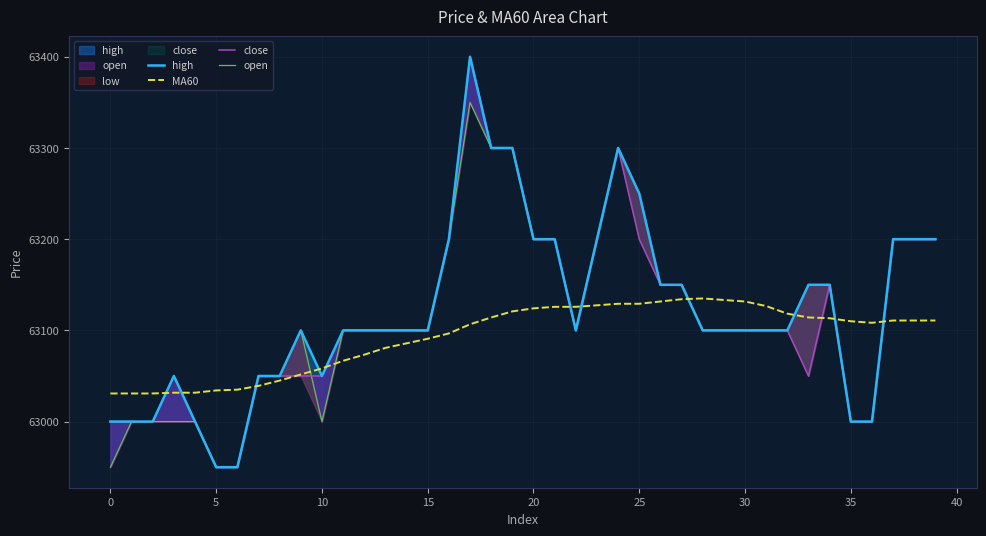

Is it true that MA60 equals 87455.7 at 20?

False